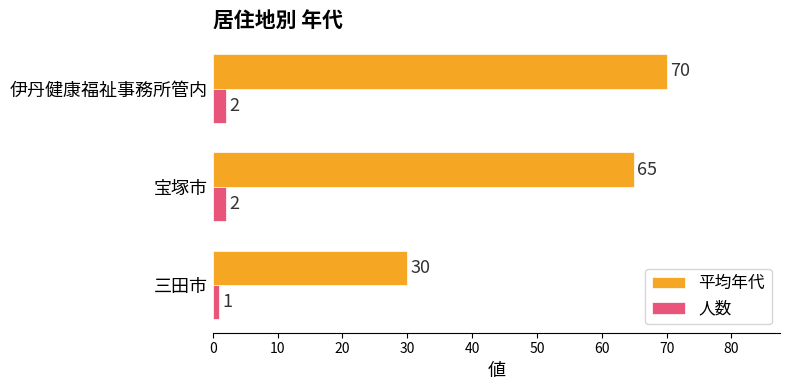

What value does the 平均年代 series have at 三田市?

30